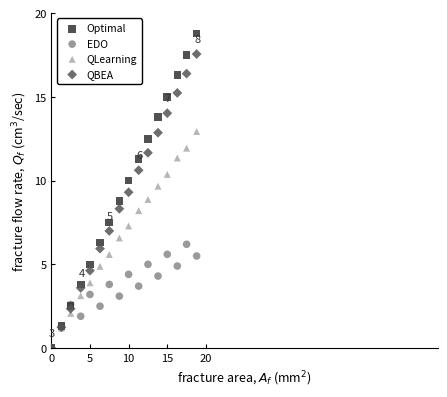

Which series reaches the maximum Y coordinate?

Optimal